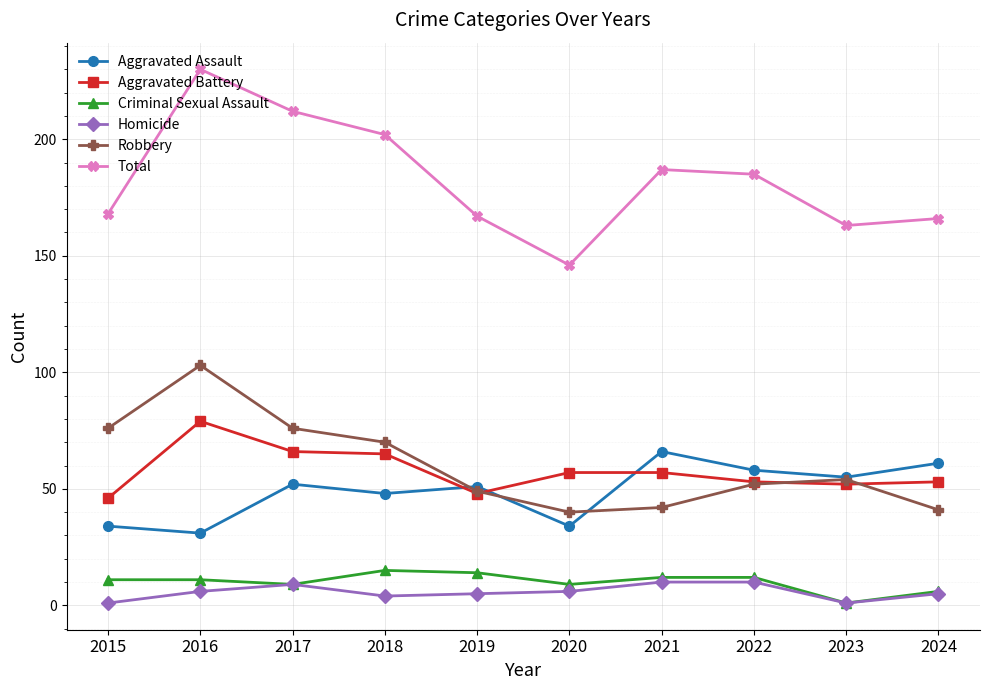

List the series in order of their peak value, lowest first.

Homicide, Criminal Sexual Assault, Aggravated Assault, Aggravated Battery, Robbery, Total